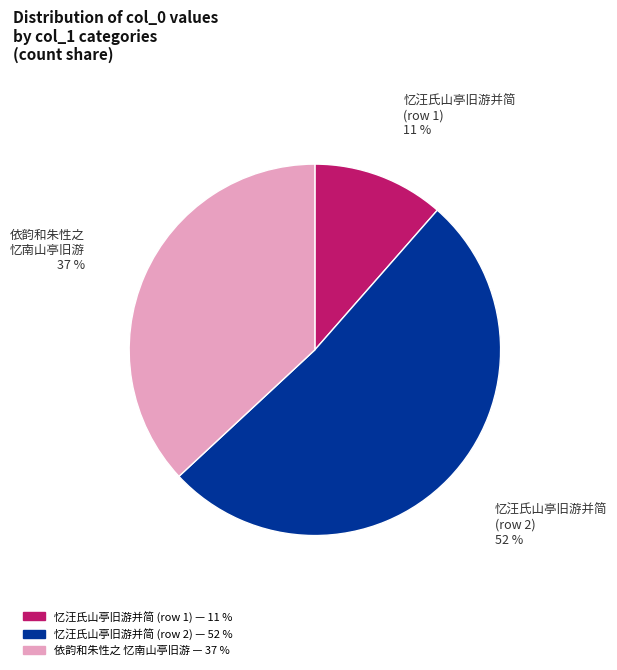

Count the number of slices in the pie.

3